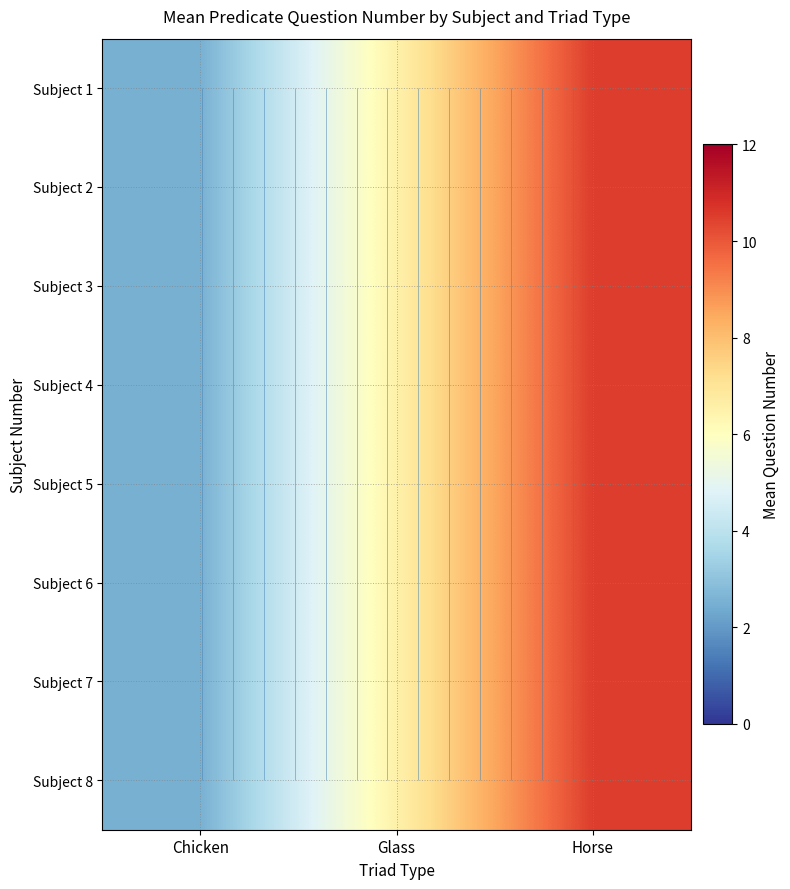

What is the sum of the Subject 1 values at Chicken and Horse?

13.0